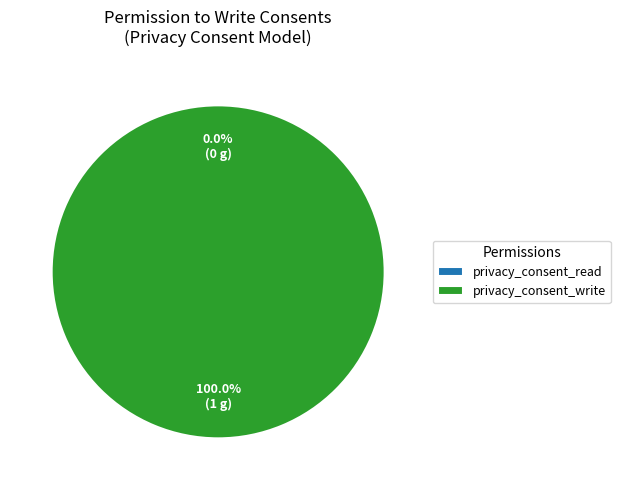

Is privacy_consent_write the majority of the pie?

Yes